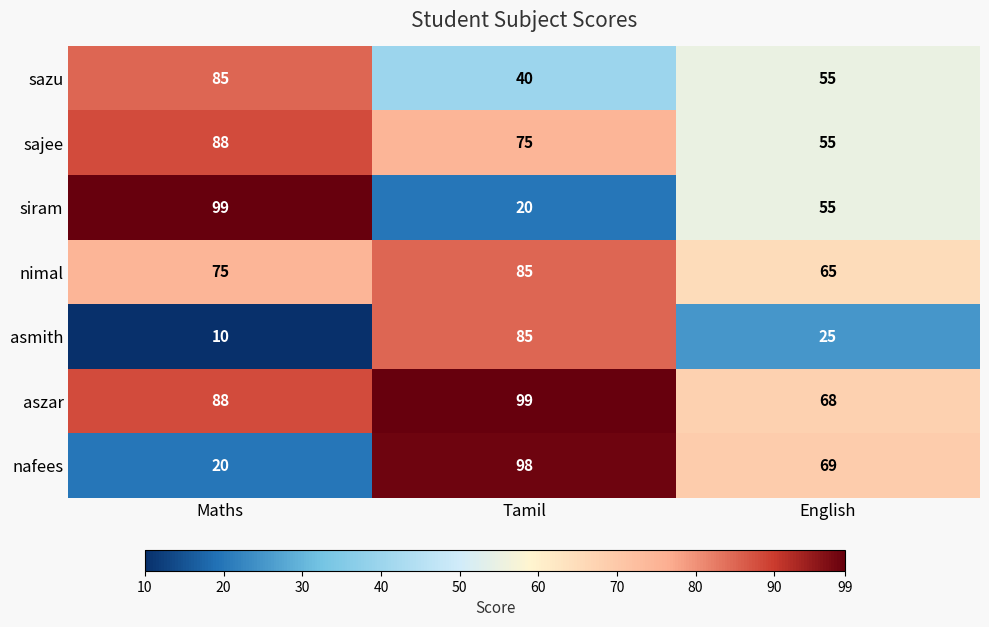

Which series has the largest range (max minus min)?

siram